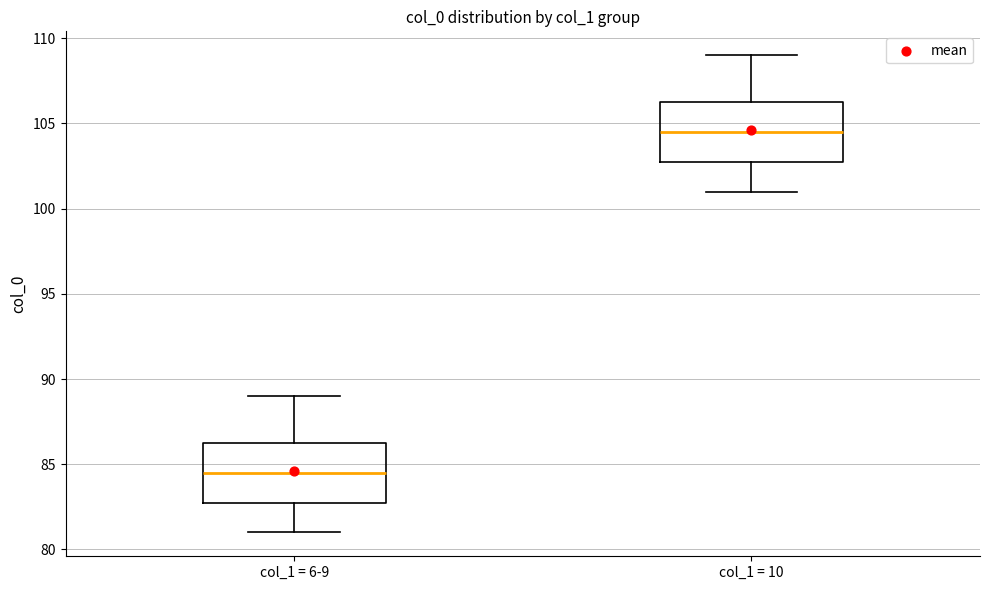

Reading left to right, read every box against the y-axis: the position of its median line, the range the box covers, and the ends of its whiskers. The values are not printed on the chart, so give them approximately, as read against the axis.

col_1 = 6-9: median 84.5, box 83.0 to 86.5, whiskers 81.0 to 89.0
col_1 = 10: median 104.5, box 103.0 to 106.5, whiskers 101.0 to 109.0